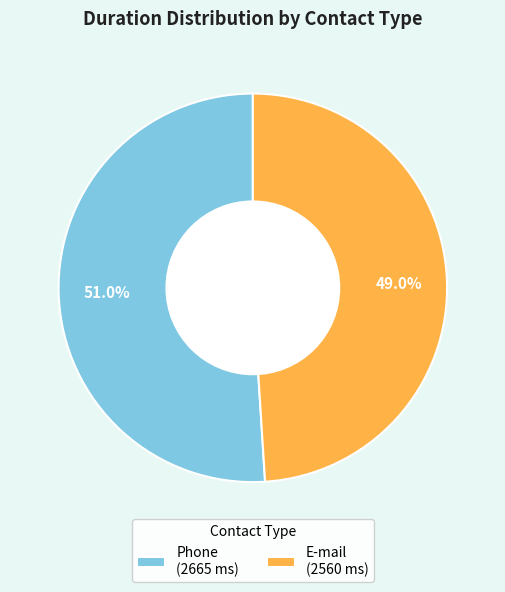

Which slice is the largest?

Phone